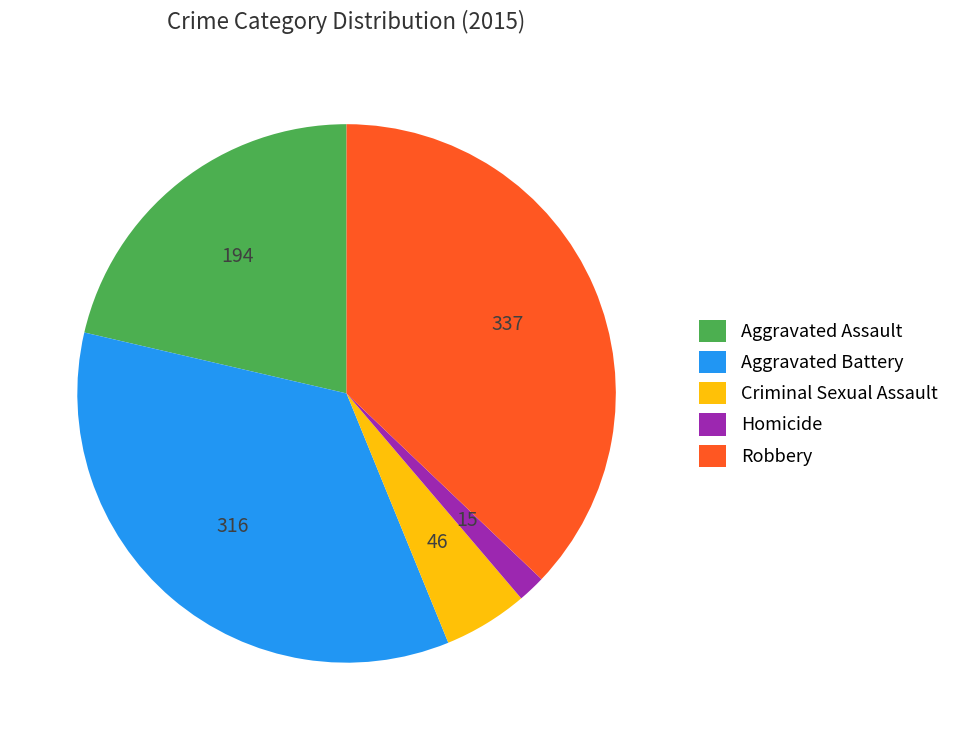

Is it true that Criminal Sexual Assault is 1% of the pie?

False